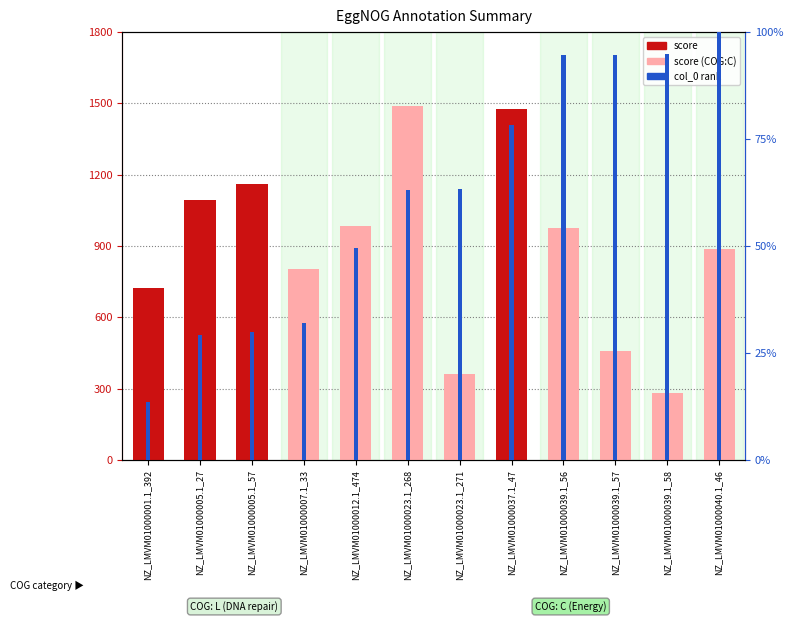

What is the sum of all col_0 (percentile rank) values?

743.1